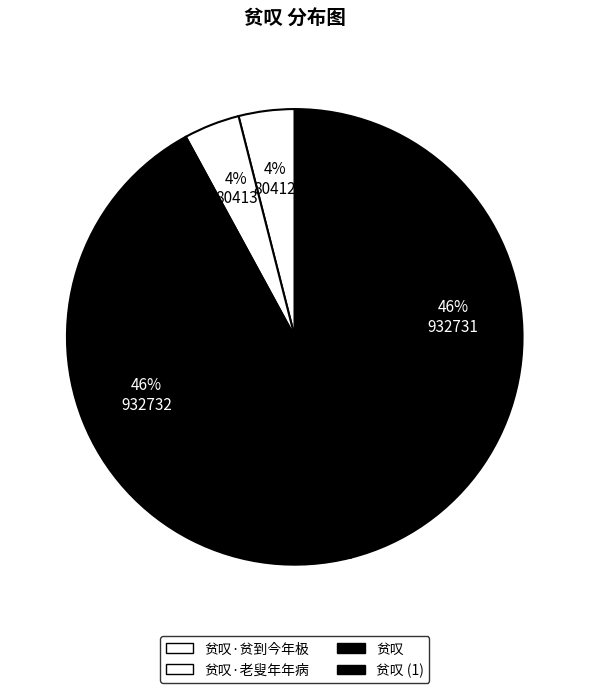

Count the number of slices in the pie.

4